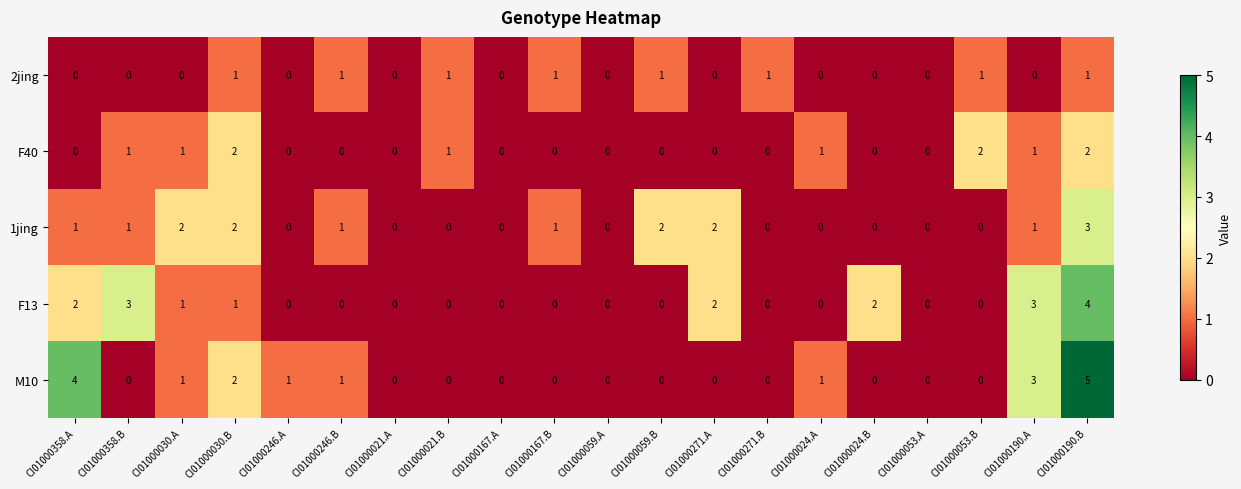

How many data points in 1jing are less than 1?

10